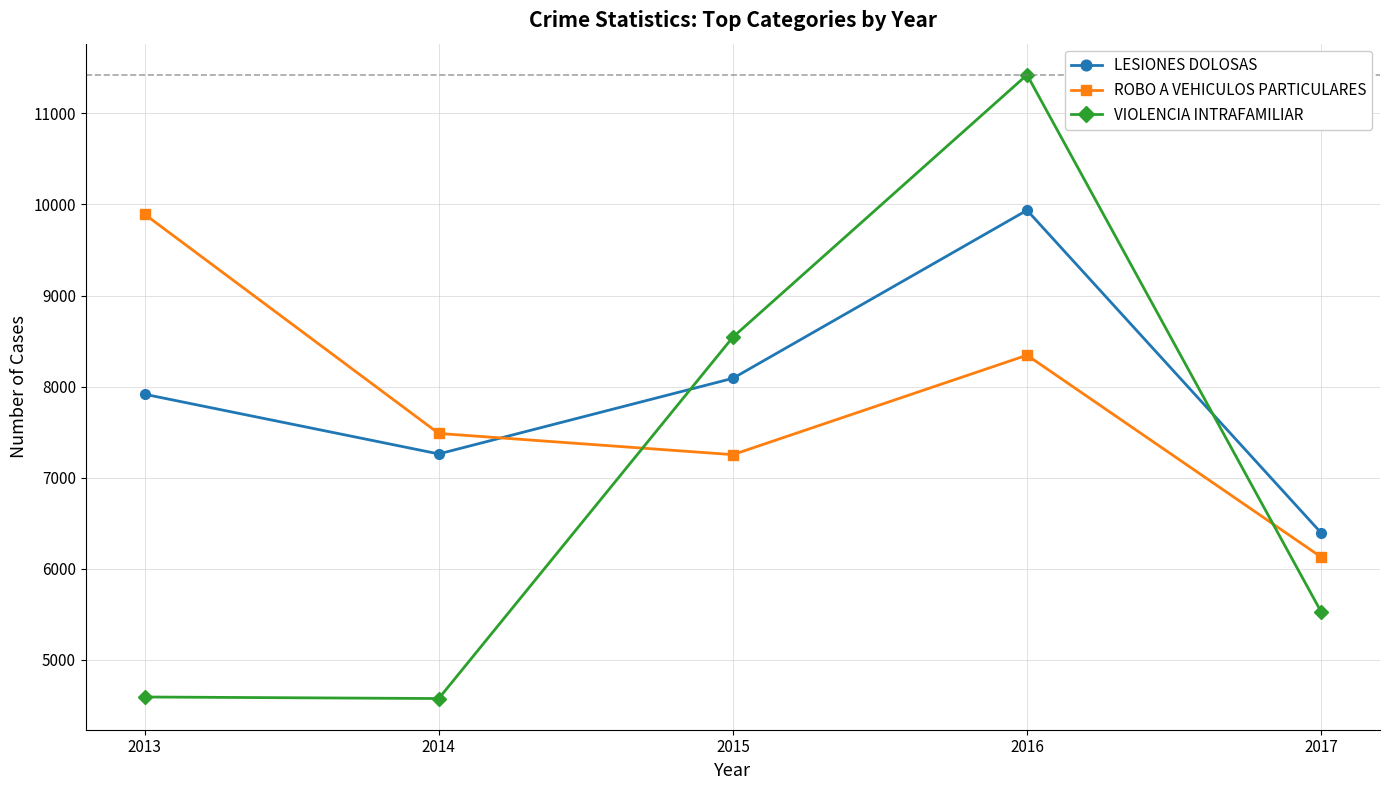

Is it true that VIOLENCIA INTRAFAMILIAR equals 8509 at 2017?

False